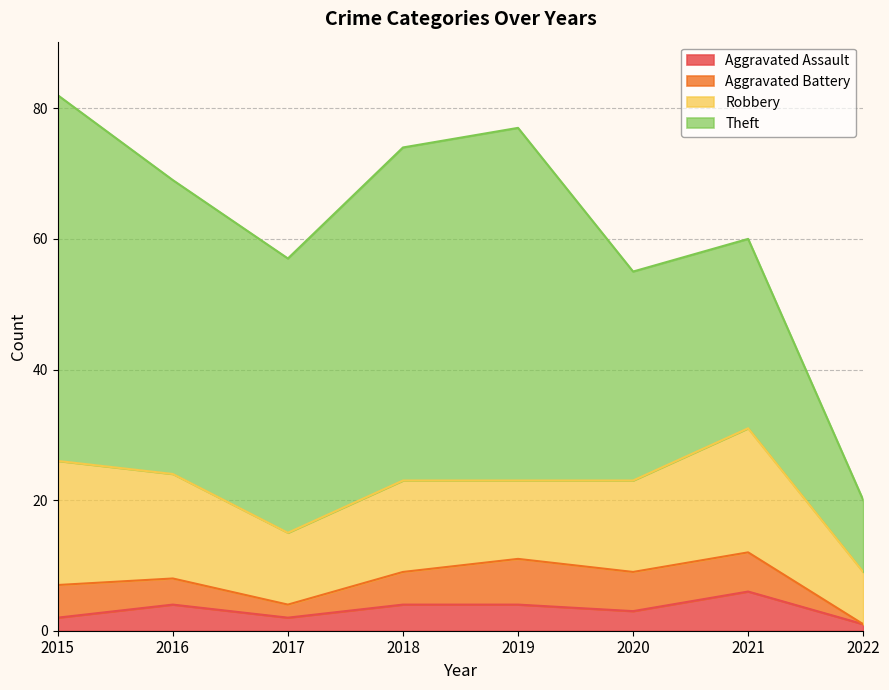

List the labels in order of Theft value, smallest first.

2022, 2021, 2020, 2017, 2016, 2018, 2019, 2015